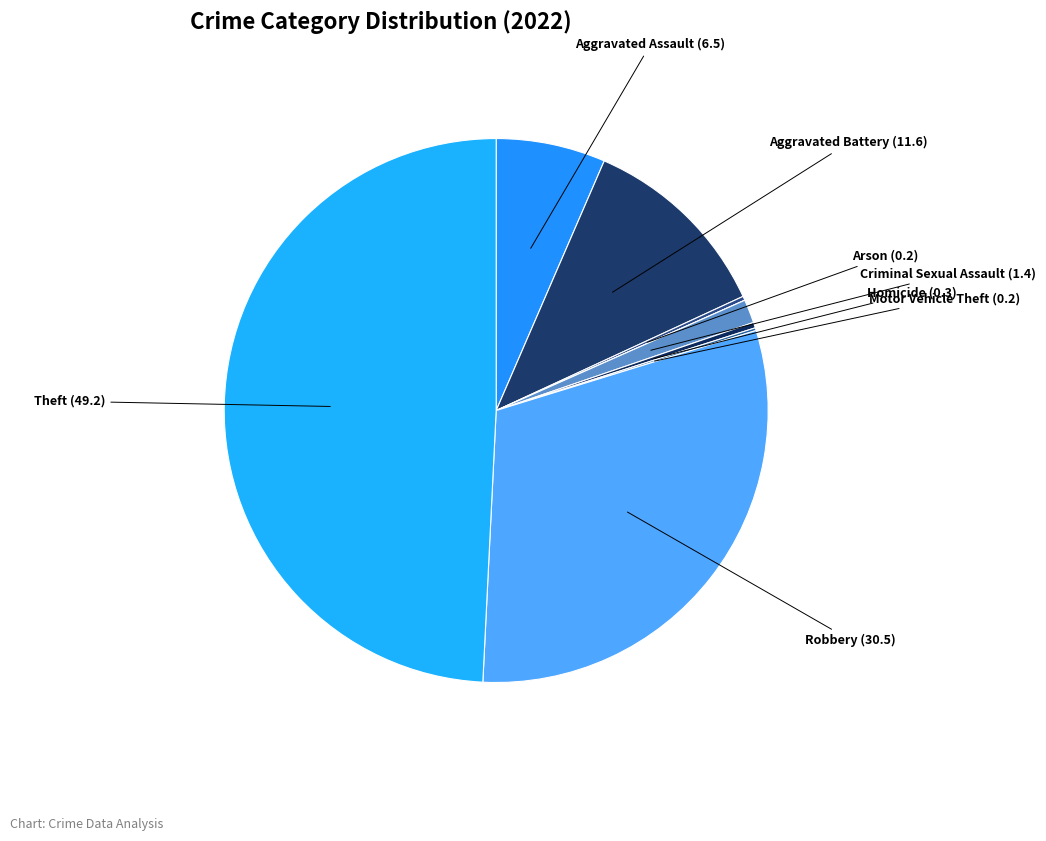

To the nearest percent, what is the difference between the largest and smallest slice percentages?

49%